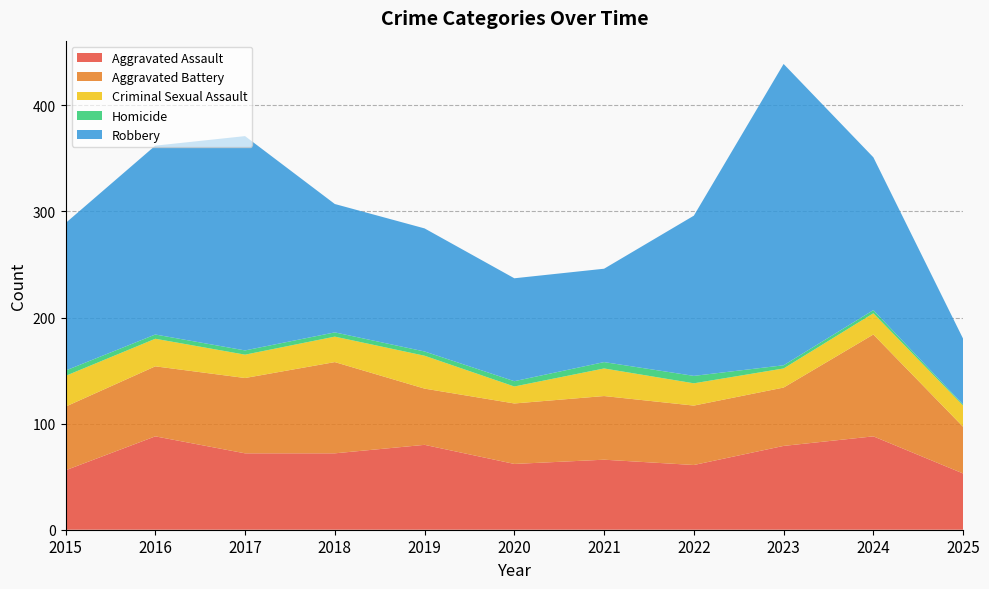

Reading left to right, transcribe all the data shown in this chart.

Aggravated Assault: 2015=56	2016=88	2017=72	2018=72	2019=80	2020=62	2021=66	2022=61	2023=79	2024=88	2025=53
Aggravated Battery: 2015=60	2016=66	2017=71	2018=86	2019=53	2020=57	2021=60	2022=56	2023=55	2024=96	2025=44
Criminal Sexual Assault: 2015=29	2016=26	2017=22	2018=24	2019=31	2020=16	2021=26	2022=21	2023=18	2024=20	2025=20
Homicide: 2015=5	2016=4	2017=4	2018=4	2019=4	2020=5	2021=6	2022=7	2023=3	2024=3	2025=1
Robbery: 2015=139	2016=178	2017=202	2018=121	2019=116	2020=97	2021=88	2022=151	2023=284	2024=144	2025=62